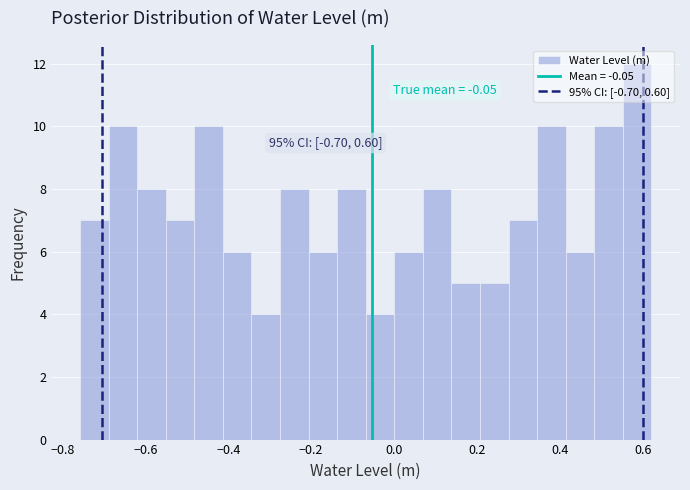

Around what value on the x-axis is the tallest bar? Give the approximate position of its centre, as read against the axis.

0.58